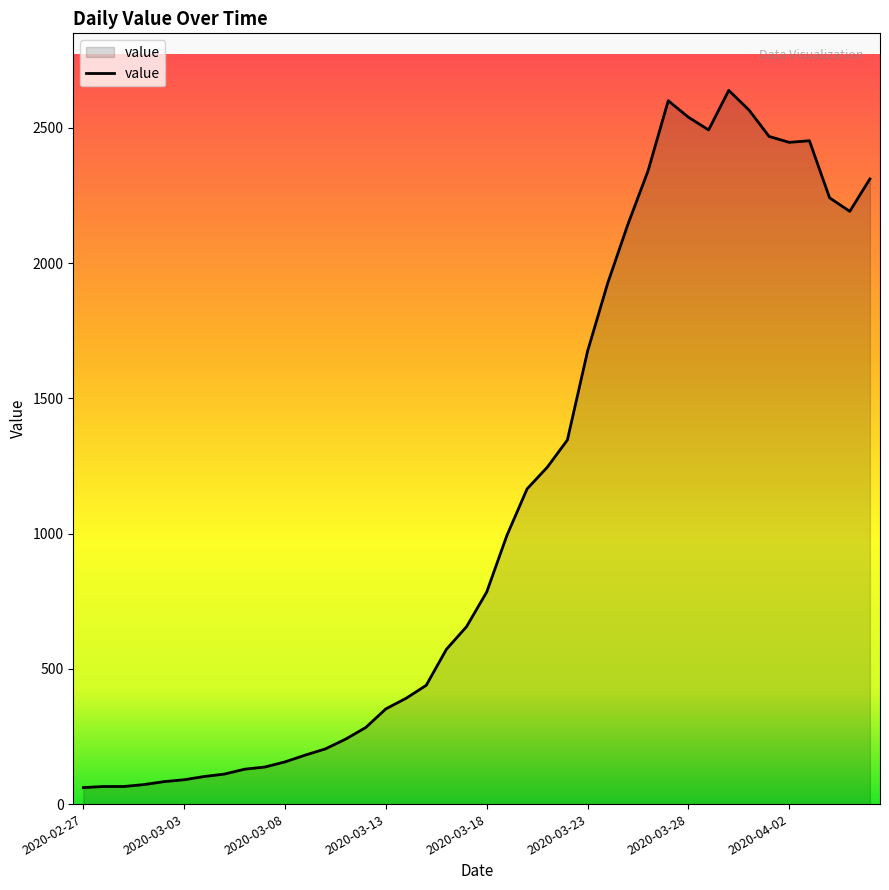

What is the maximum value shown in the chart?

2638